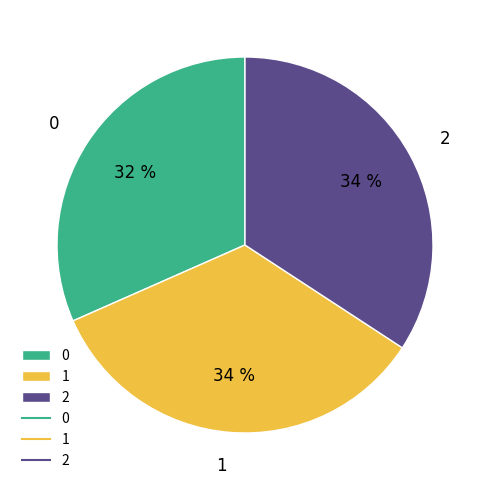

To the nearest percent, what percentage of the pie is 2?

34%